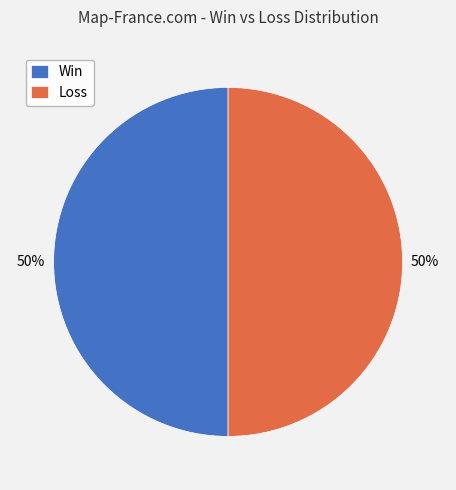

To the nearest percent, what is the average slice percentage?

50%